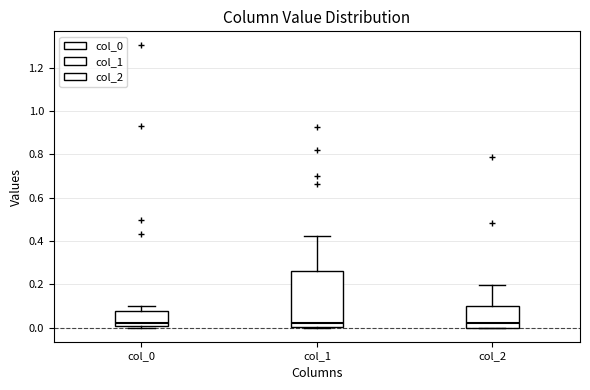

Reading left to right, transcribe this box plot: for each box, give where its median line is, the range the box spans, and where its two whiskers end, as read against the y-axis. The values are not printed on the chart, so give them approximately, as read against the axis.

col_0: median 0.02, box 0.00 to 0.08, whiskers 0.00 (just below the box's lower edge) to 0.10
col_1: median 0.02, box 0.00 to 0.26, whiskers 0.00 to 0.42
col_2: median 0.02, box 0.00 to 0.10, whiskers 0.00 to 0.20